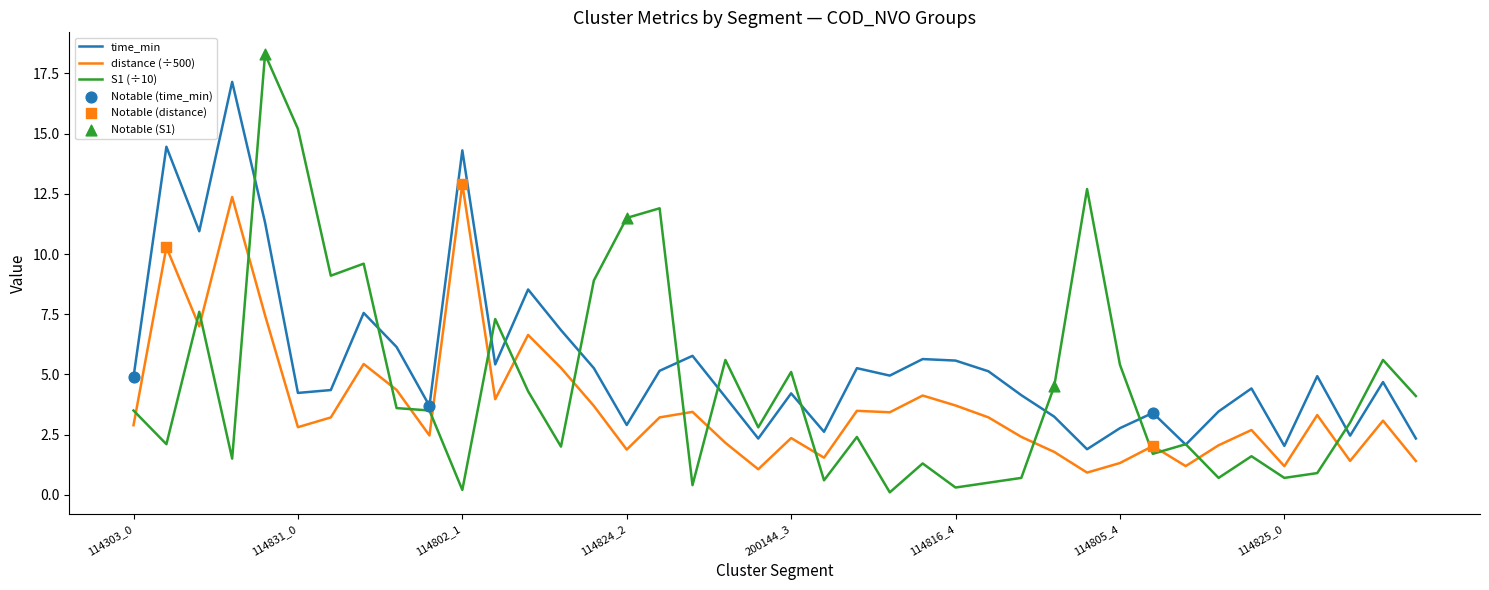

Which series has the largest total across all categories?

time_min